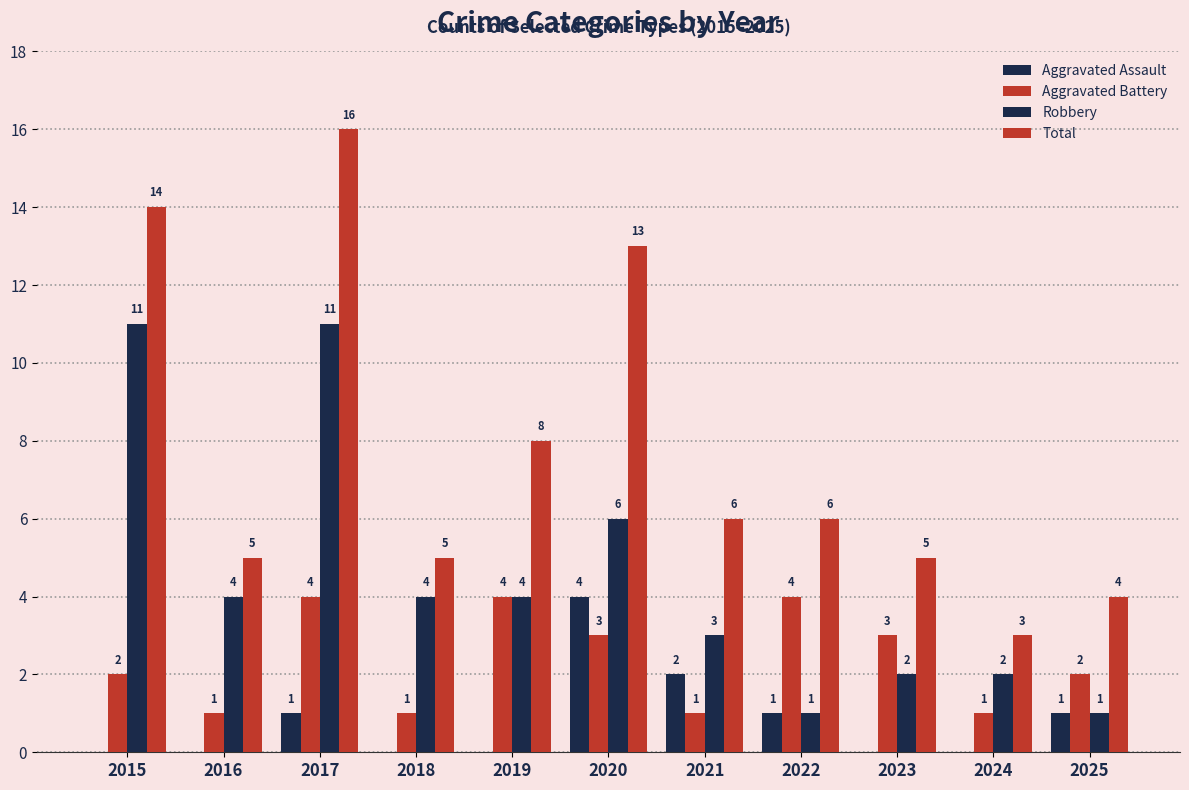

Reading left to right, transcribe all the data shown in this chart.

Aggravated Assault: 0	0	1	0	0	4	2	1	0	0	1
Aggravated Battery: 2	1	4	1	4	3	1	4	3	1	2
Robbery: 11	4	11	4	4	6	3	1	2	2	1
Total: 14	5	16	5	8	13	6	6	5	3	4